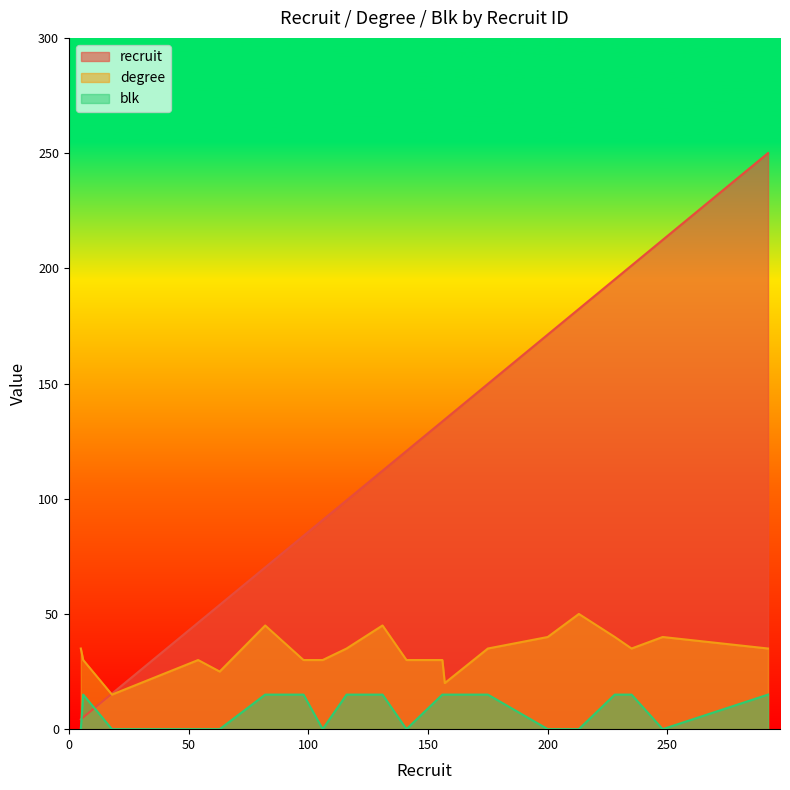

True or false: degree has more than 1 points higher than both neighbors.

True